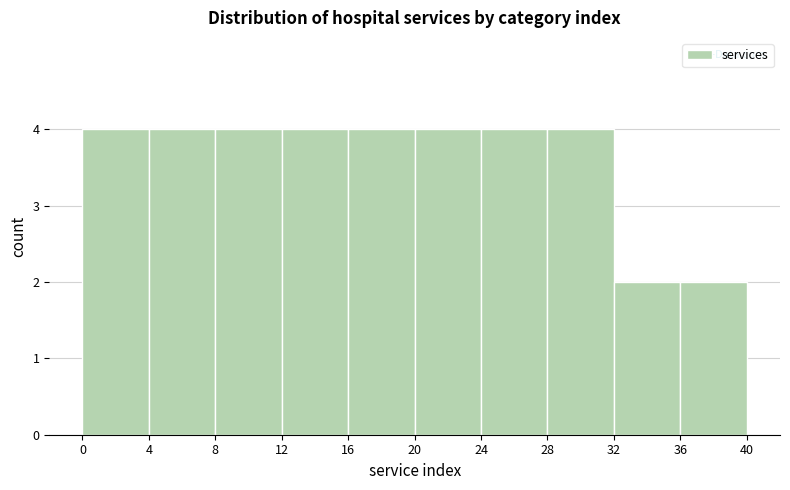

How tall is the bar that spans 28 to 32 on the x-axis? The values are not printed on the chart, so give them approximately, as read against the axis.

4